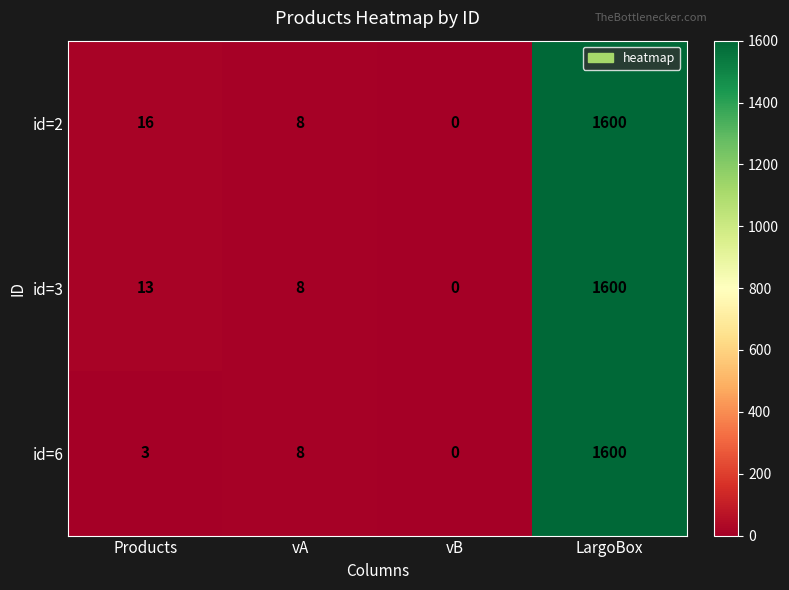

Reading left to right, what are all the values shown in this chart?

id=2: 16	8	0	1600
id=3: 13	8	0	1600
id=6: 3	8	0	1600